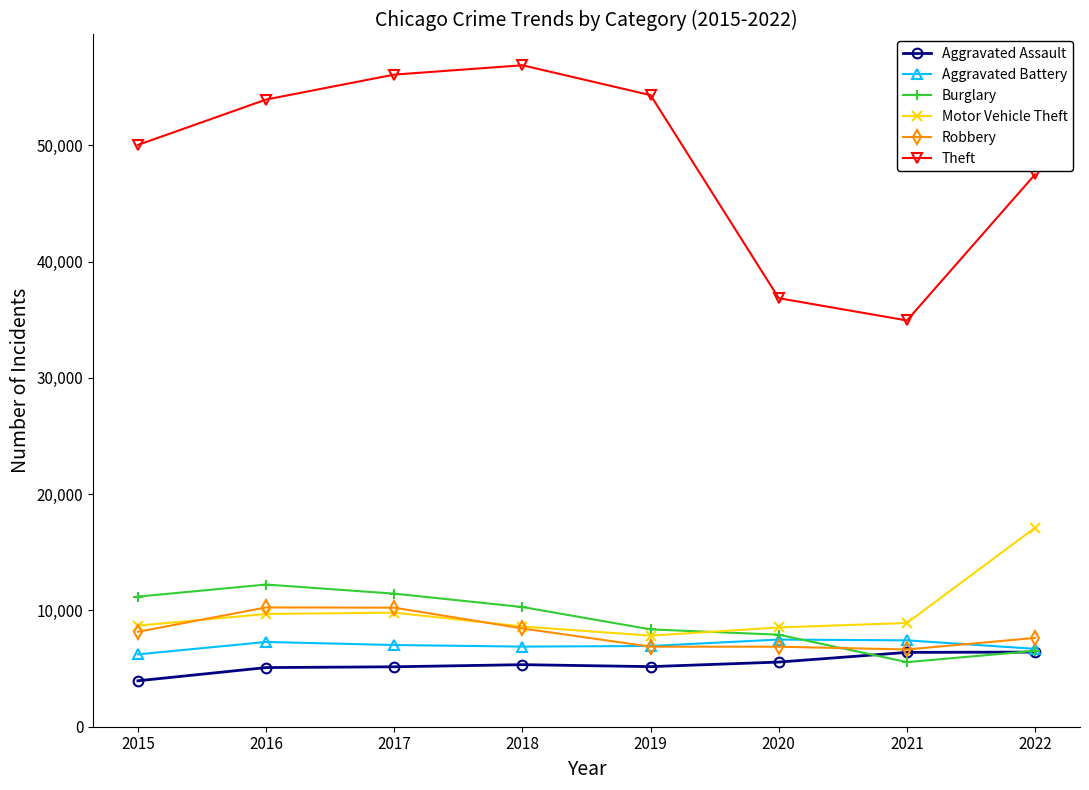

How many values in the Burglary series are below 10293?

4